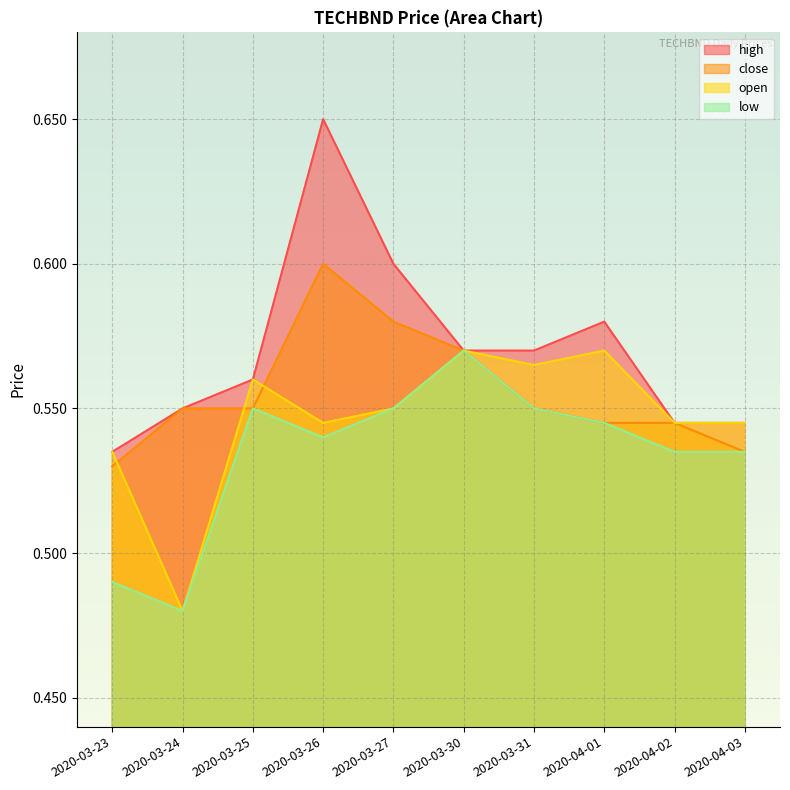

The value of open at 2020-04-02 is 0.9. True or false?

False